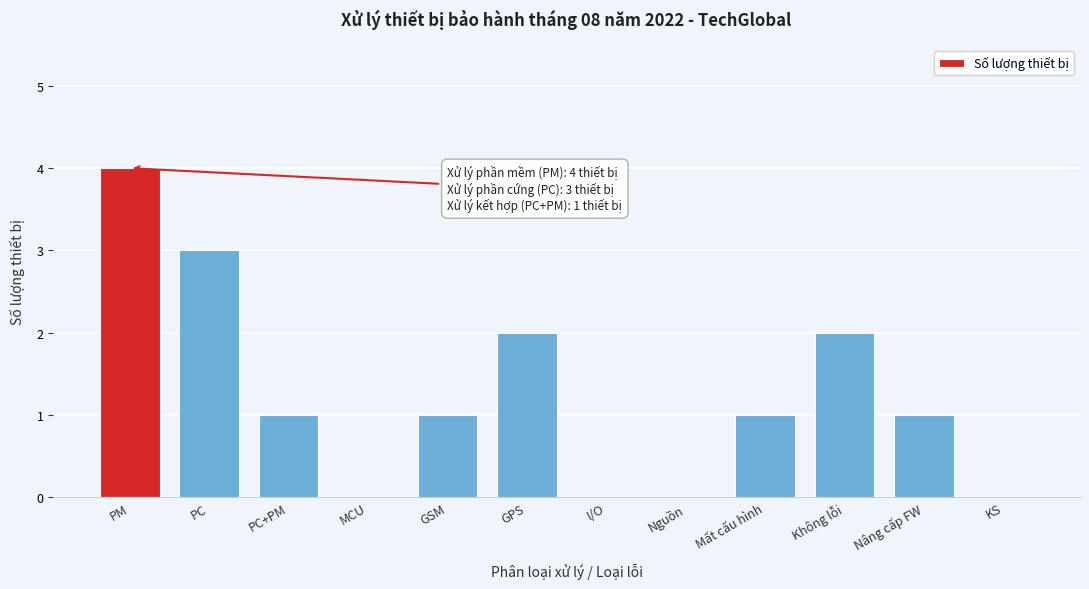

Reading left to right, list all the values displayed in this chart.

PM=4	PC=3	PC+PM=1	MCU=0	GSM=1	GPS=2	I/O=0	Nguồn=0	Mất cấu hình=1	Không lỗi=2	Nâng cấp FW=1	KS=0